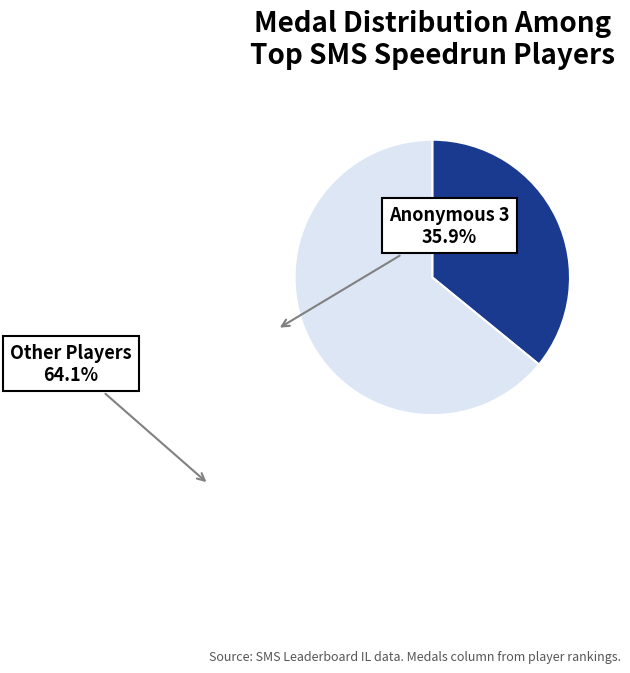

Between Anonymous 3 and Other Players, which is larger?

Other Players